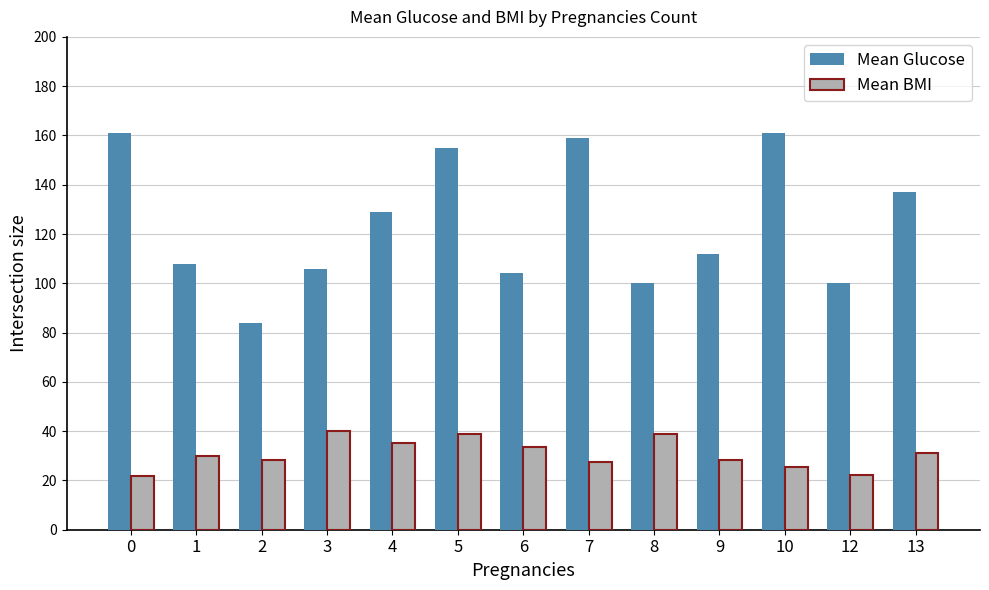

Is it true that Mean Glucose equals 69.5 at 7?

False